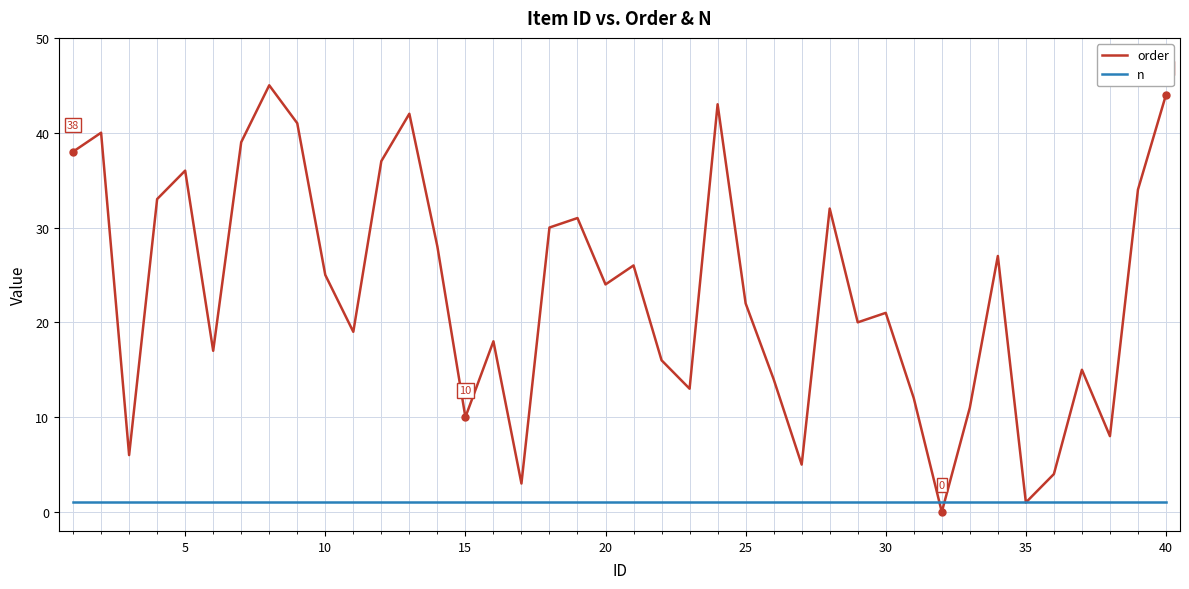

Which series has the largest total across all categories?

order